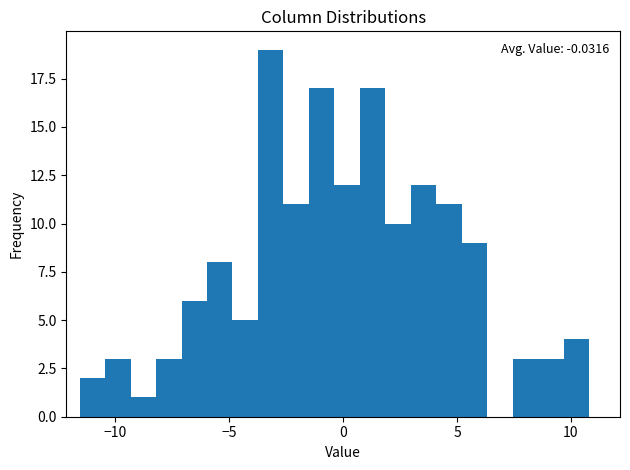

Read against the x-axis, roughly where is the centre of the tallest bar?

-3.0